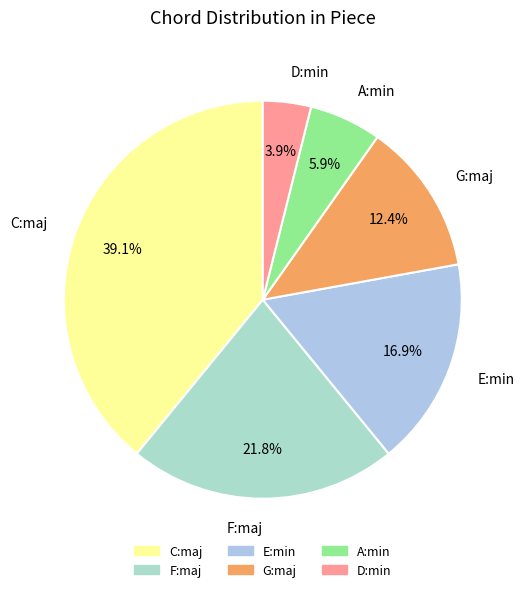

Approximately how many times larger is the value at C:maj compared to G:maj?

3.2